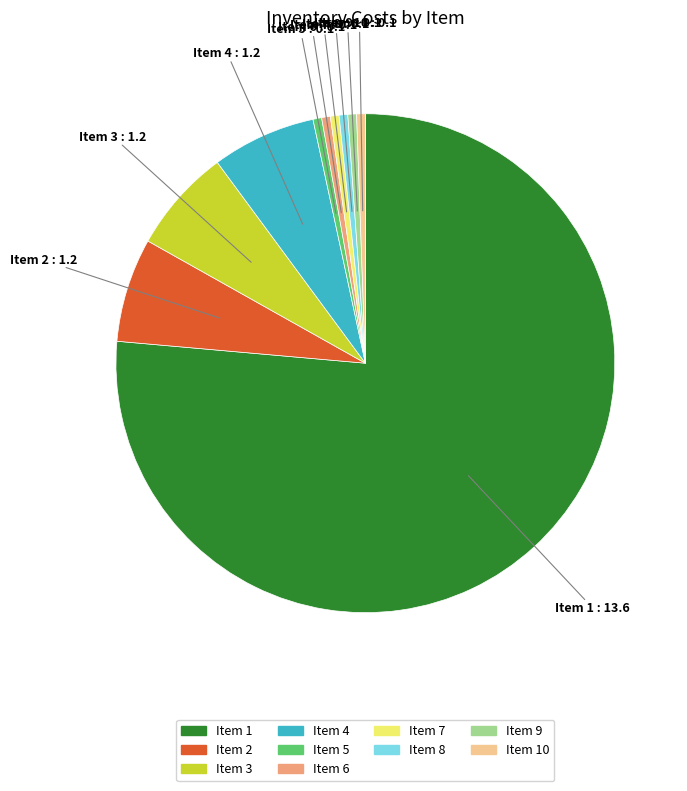

Does any single category account for the majority?

Yes